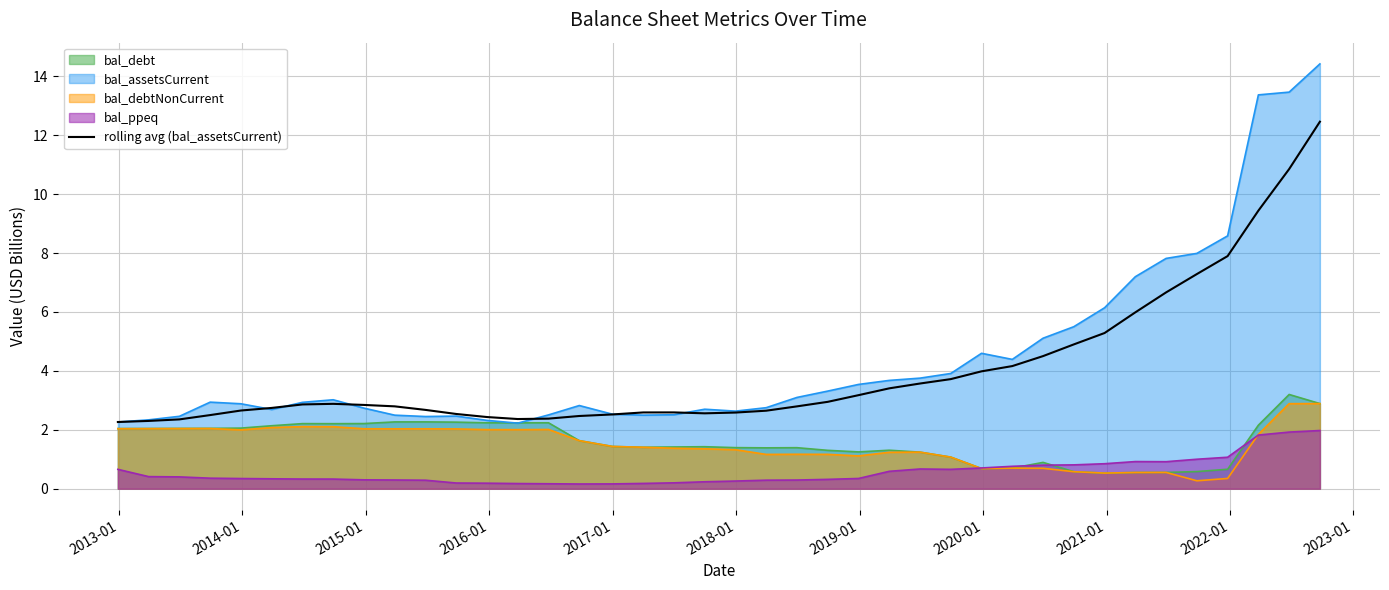

Which series has the widest spread of values?

bal_assetsCurrent